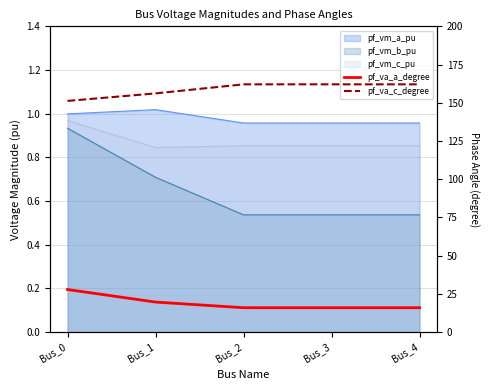

What is the average value of the pf_va_a_degree series?

19.0